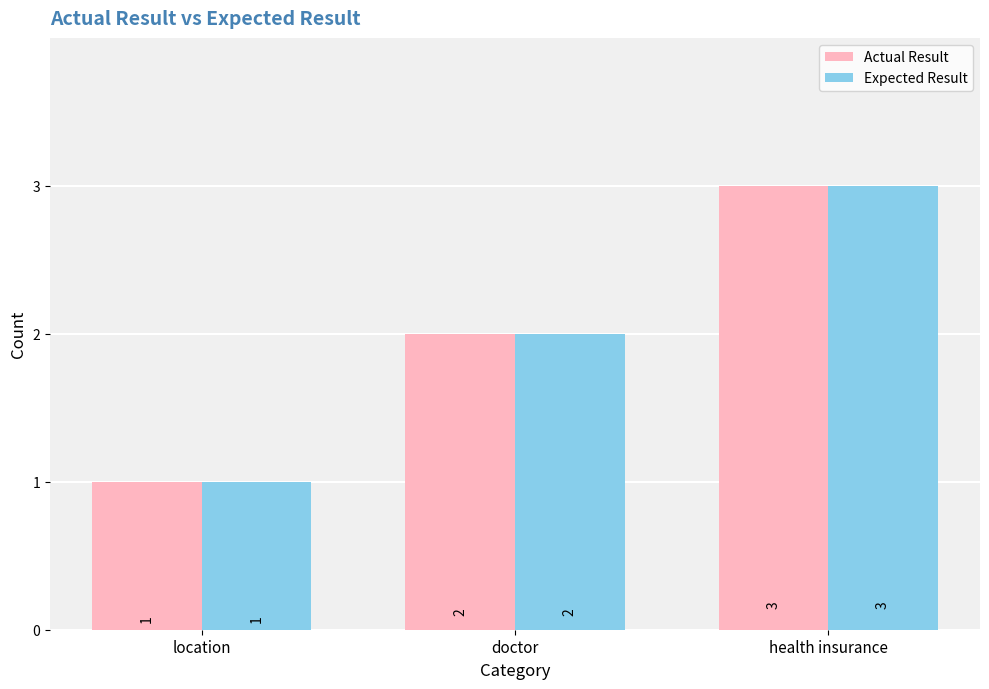

Rank the categories by Expected Result value from lowest to highest.

location, doctor, health insurance